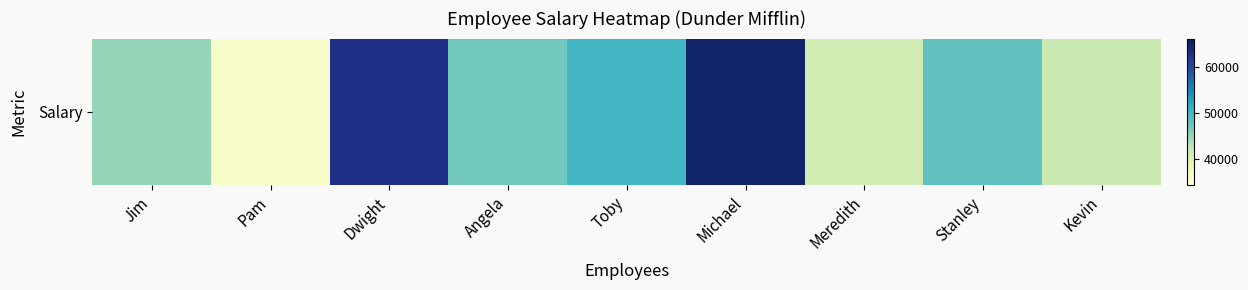

Count the number of data series in this chart.

1